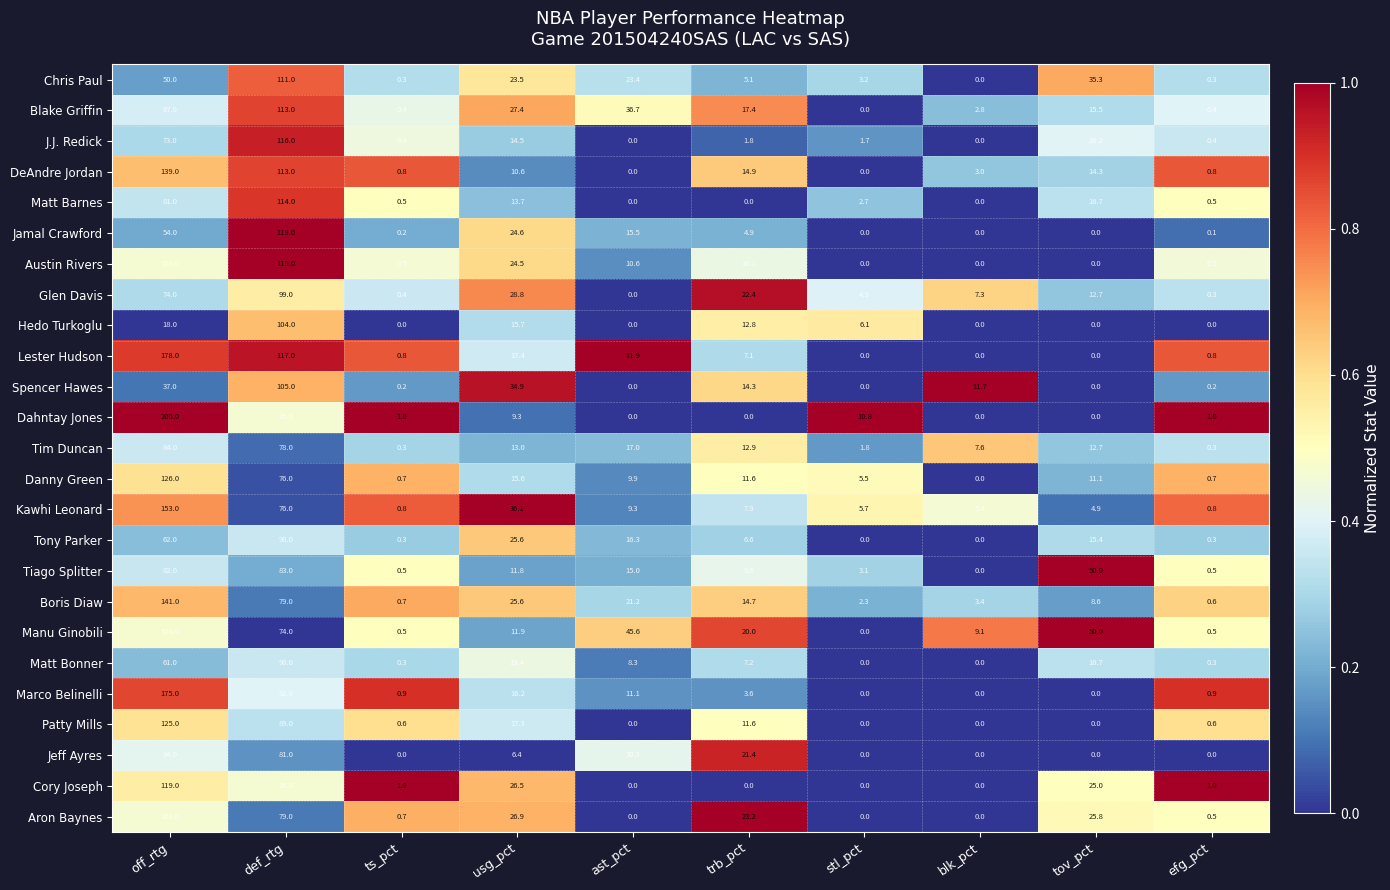

Where does the J.J. Redick series first go above 1?

off_rtg